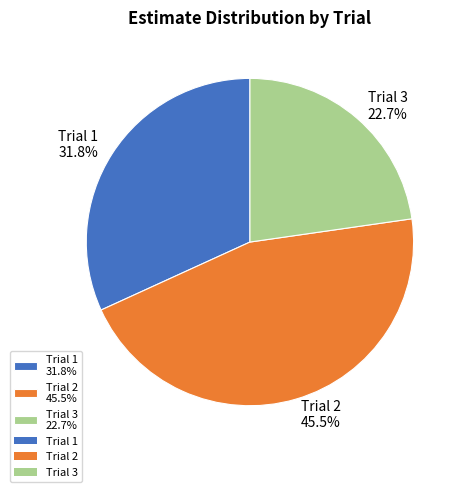

Combined, what portion of the pie is Trial 3 and Trial 2?

68.2%